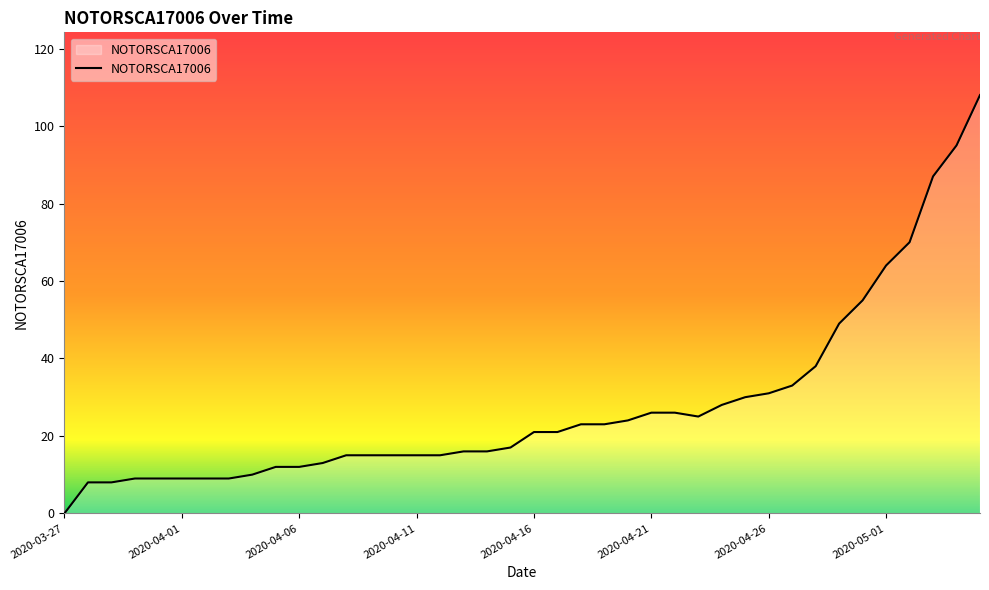

How many lines are shown in the chart?

1